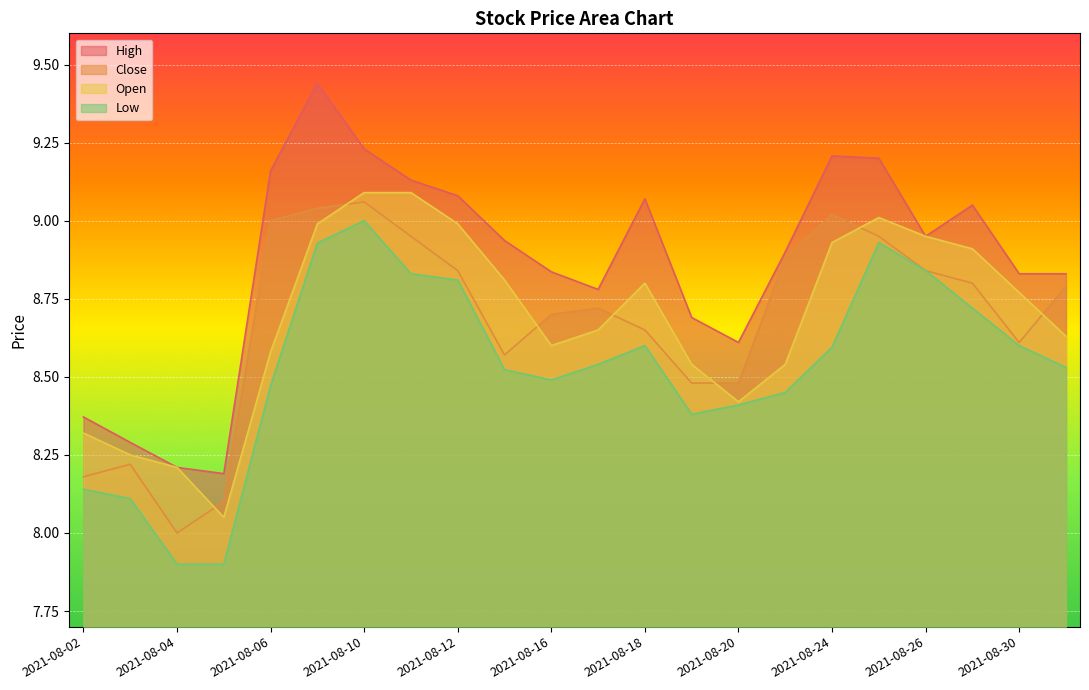

What is the value of the Open point at the 18th from the left?

9.0